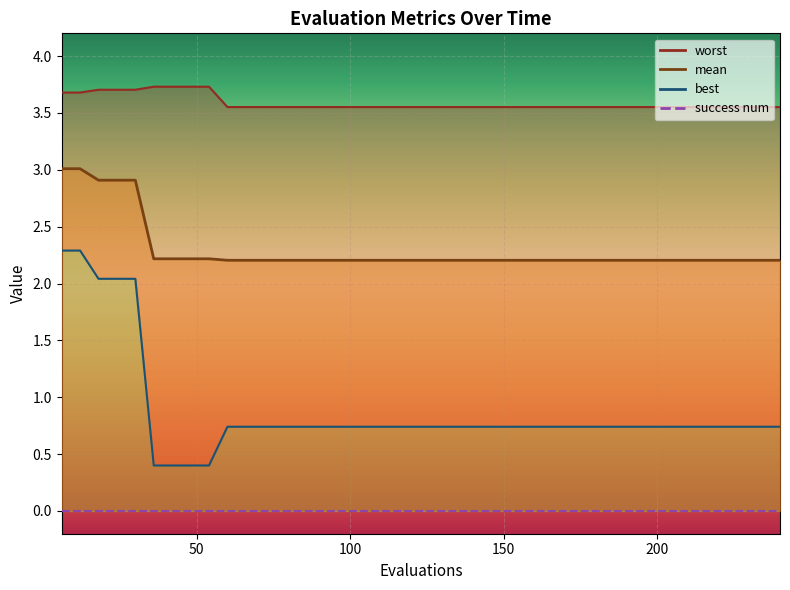

The best series shows 1.2 at 12. True or false?

False